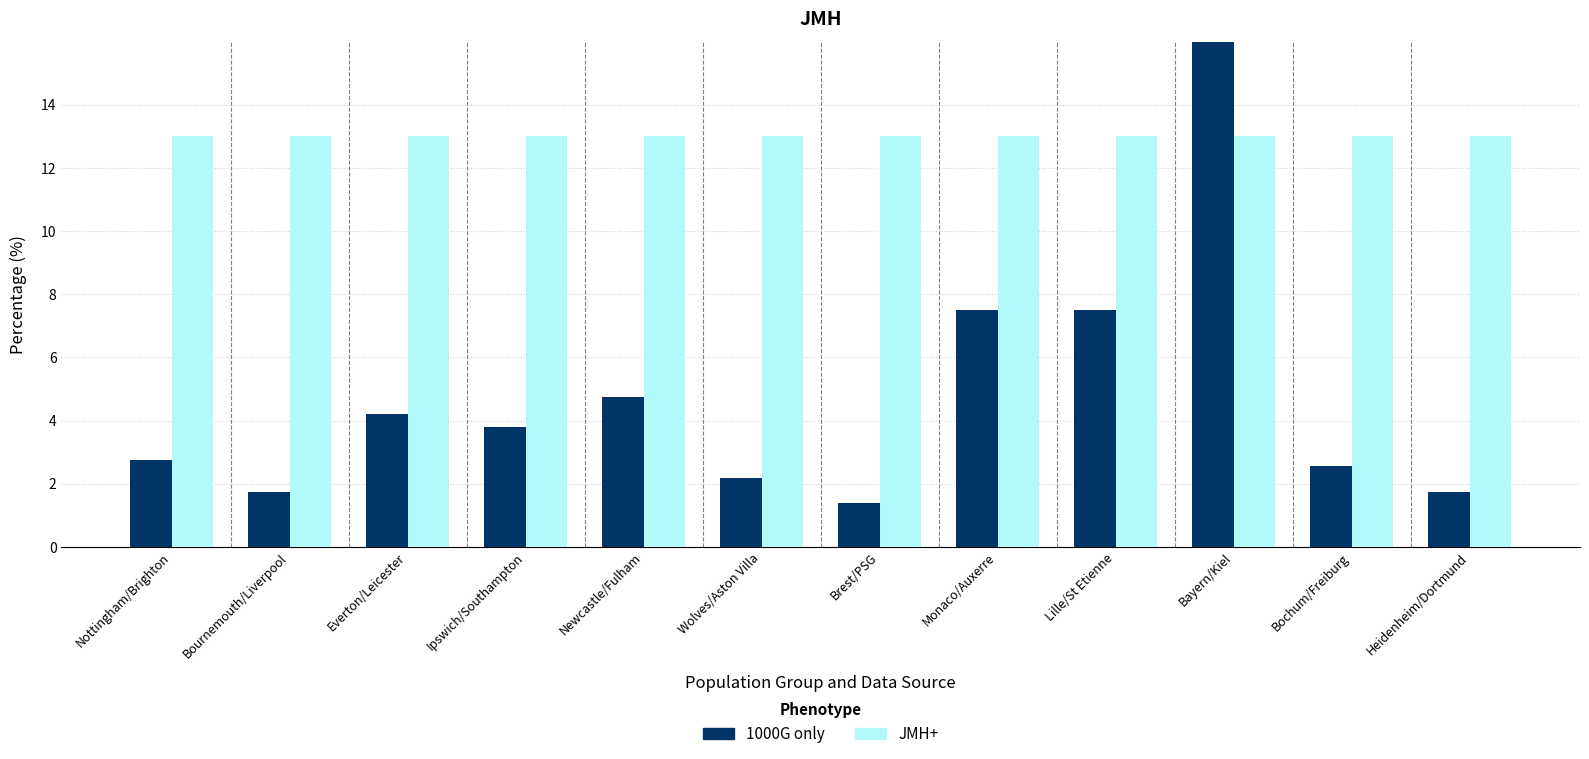

What is the sum of the JMH+ values at Bayern/Kiel and Ipswich/Southampton?

26.0